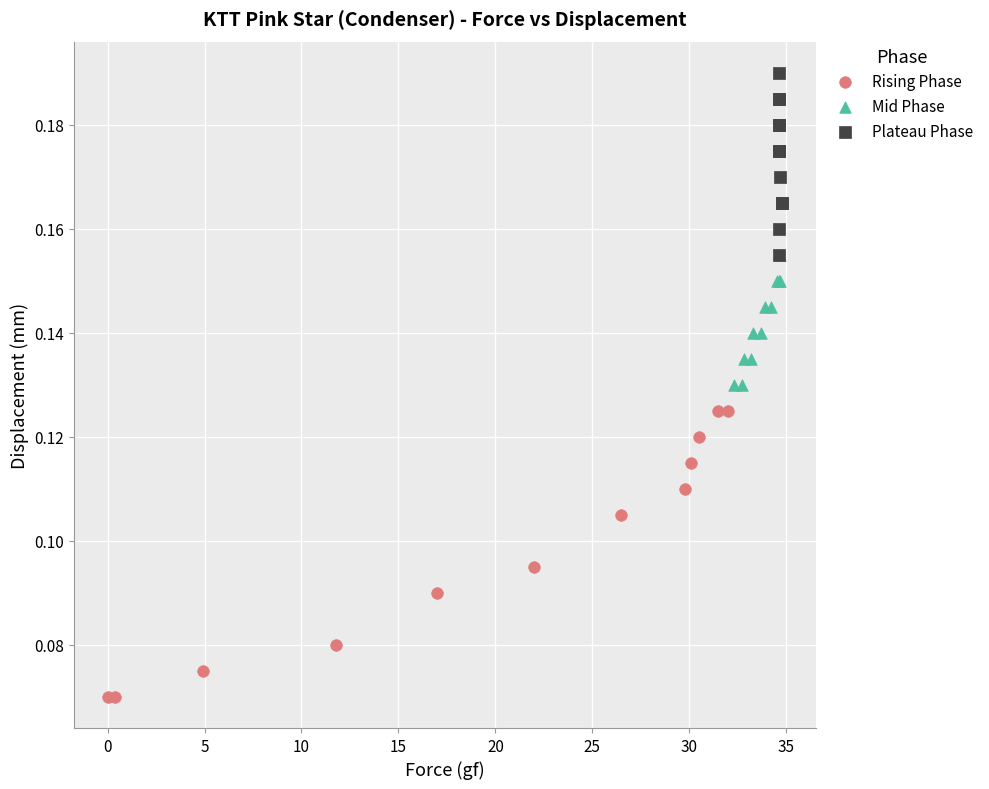

Which series reaches the maximum Y coordinate?

Plateau Phase